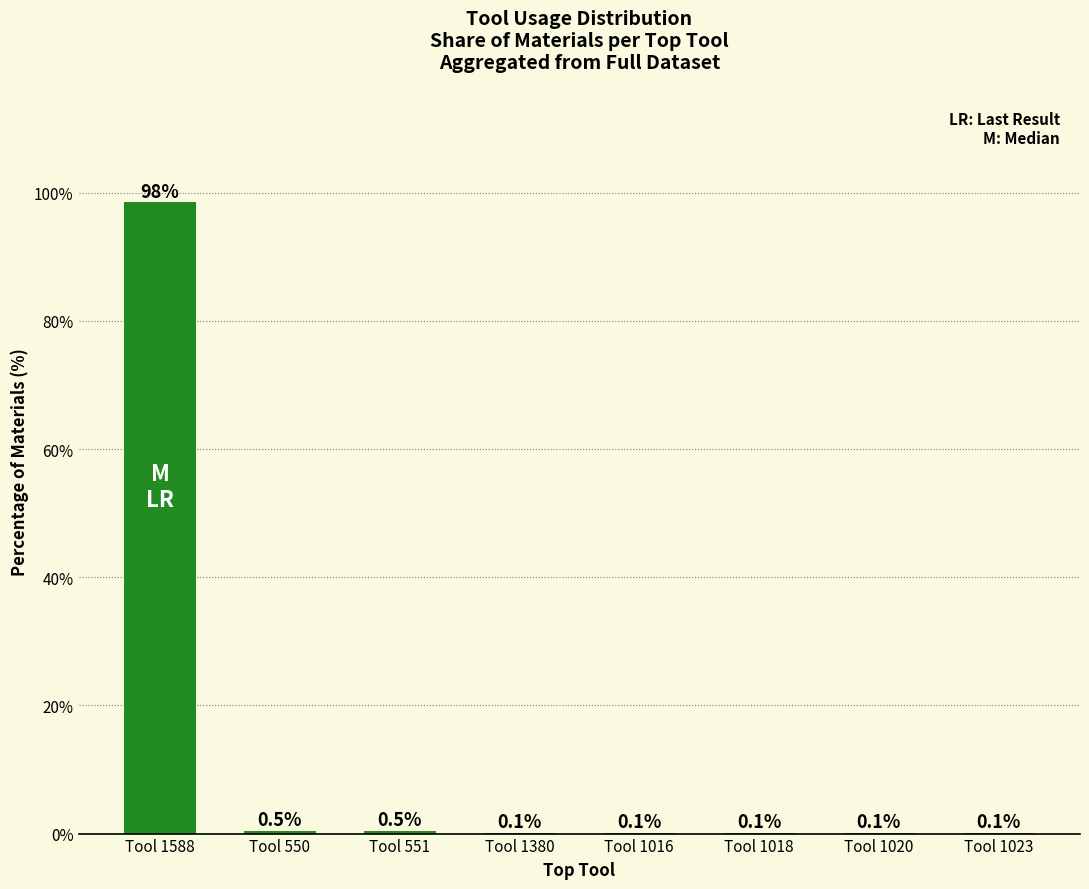

Are the bars horizontal?

No